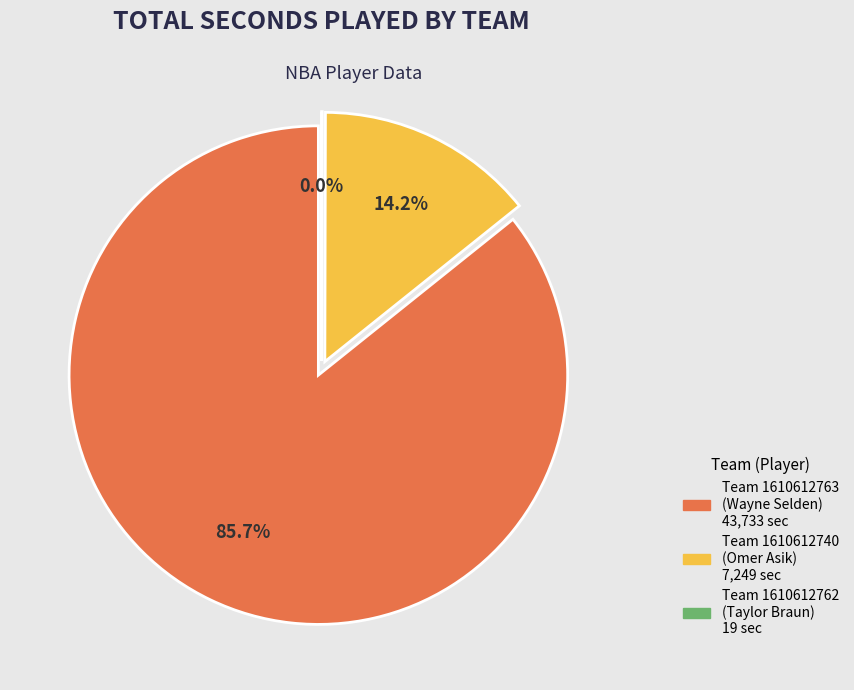

How many slices are in this pie chart?

3